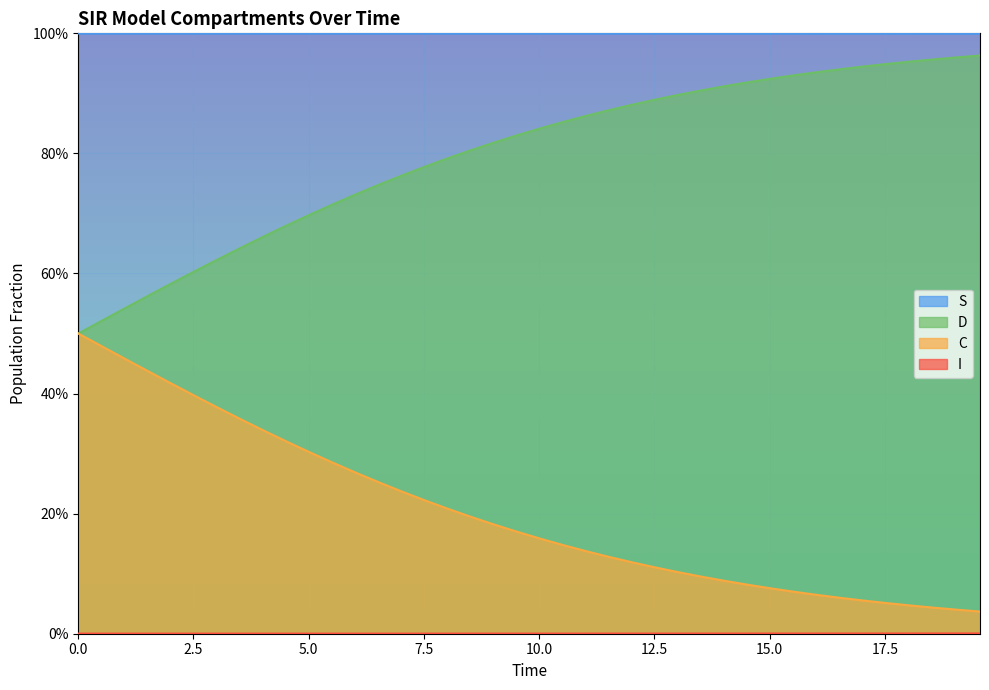

What position from the right is 17.5?

33